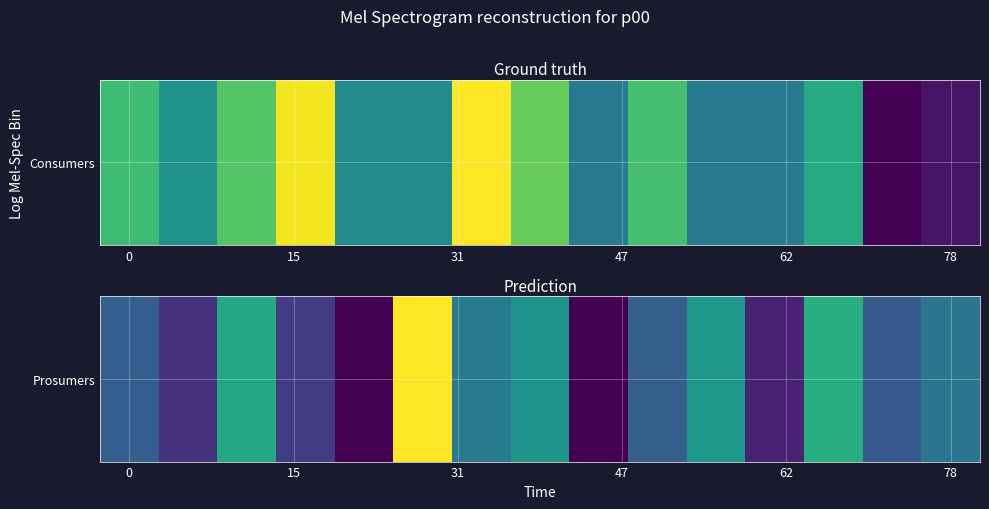

What is the maximum value shown in the chart?

469.3